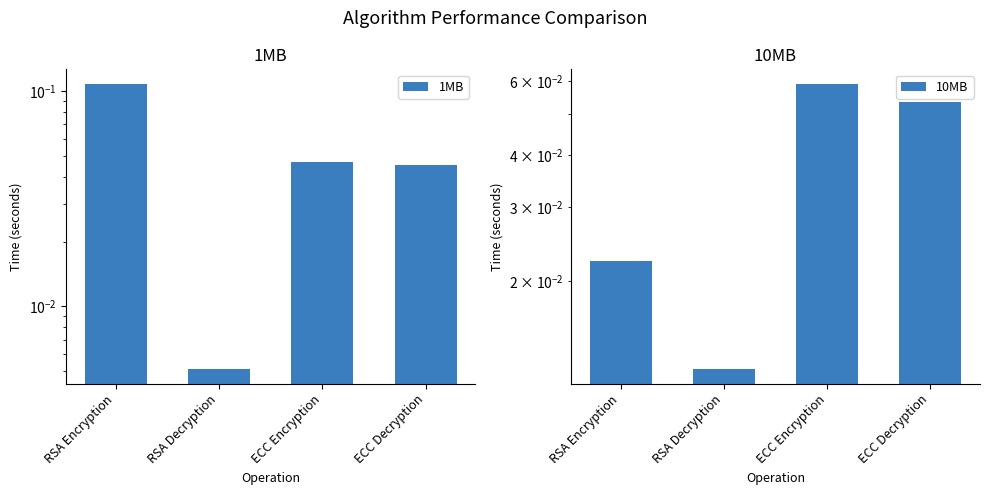

Rank the series at RSA Decryption from highest to lowest value.

10MB, 1MB